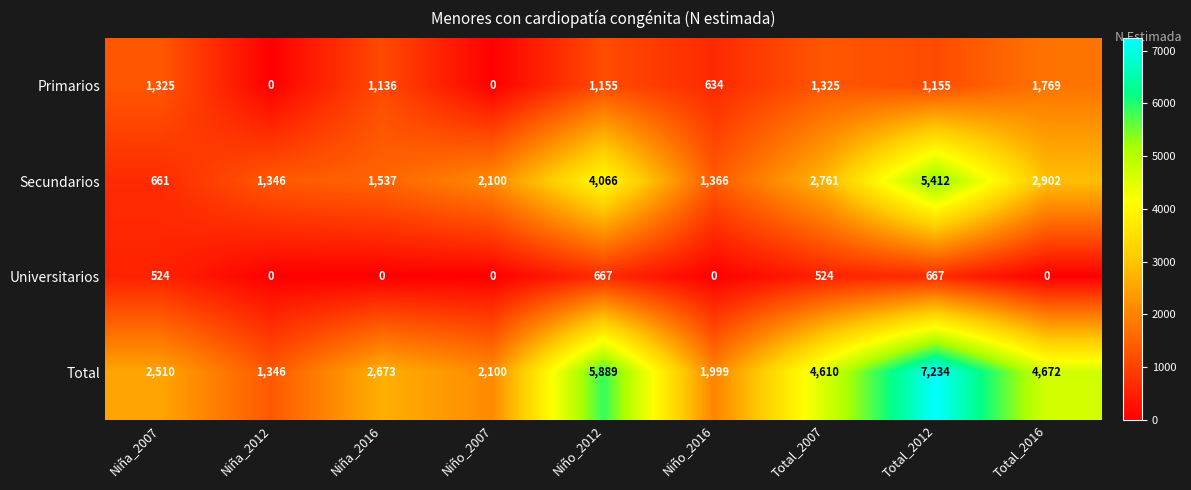

What is the spread (max minus min) of values at Niño_2007?

2100